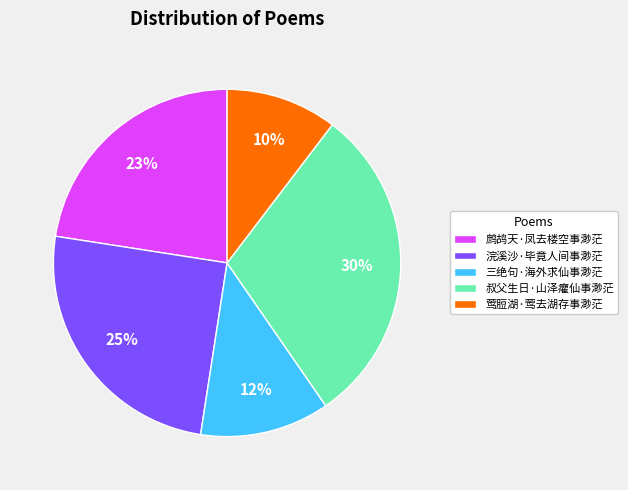

Rank the categories by value from lowest to highest.

莺脰湖·莺去湖存事渺茫, 三绝句·海外求仙事渺茫, 鹧鸪天·凤去楼空事渺茫, 浣溪沙·毕竟人间事渺茫, 叔父生日·山泽癯仙事渺茫